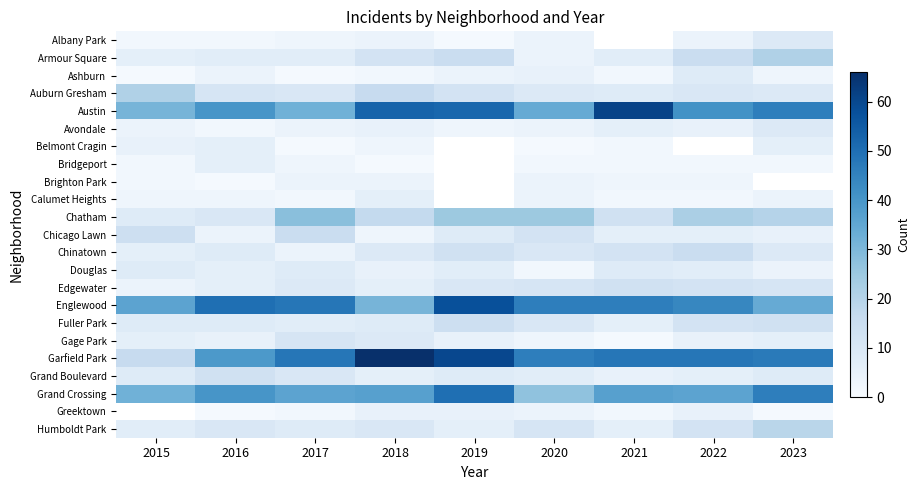

Rank the series by their maximum value, from highest to lowest.

Garfield Park, Austin, Englewood, Grand Crossing, Chatham, Armour Square, Auburn Gresham, Chicago Lawn, Chinatown, Fuller Park, Edgewater, Grand Boulevard, Gage Park, Albany Park, Avondale, Ashburn, Douglas, Belmont Cragin, Bridgeport, Calumet Heights, Brighton Park, Greektown, Humboldt Park